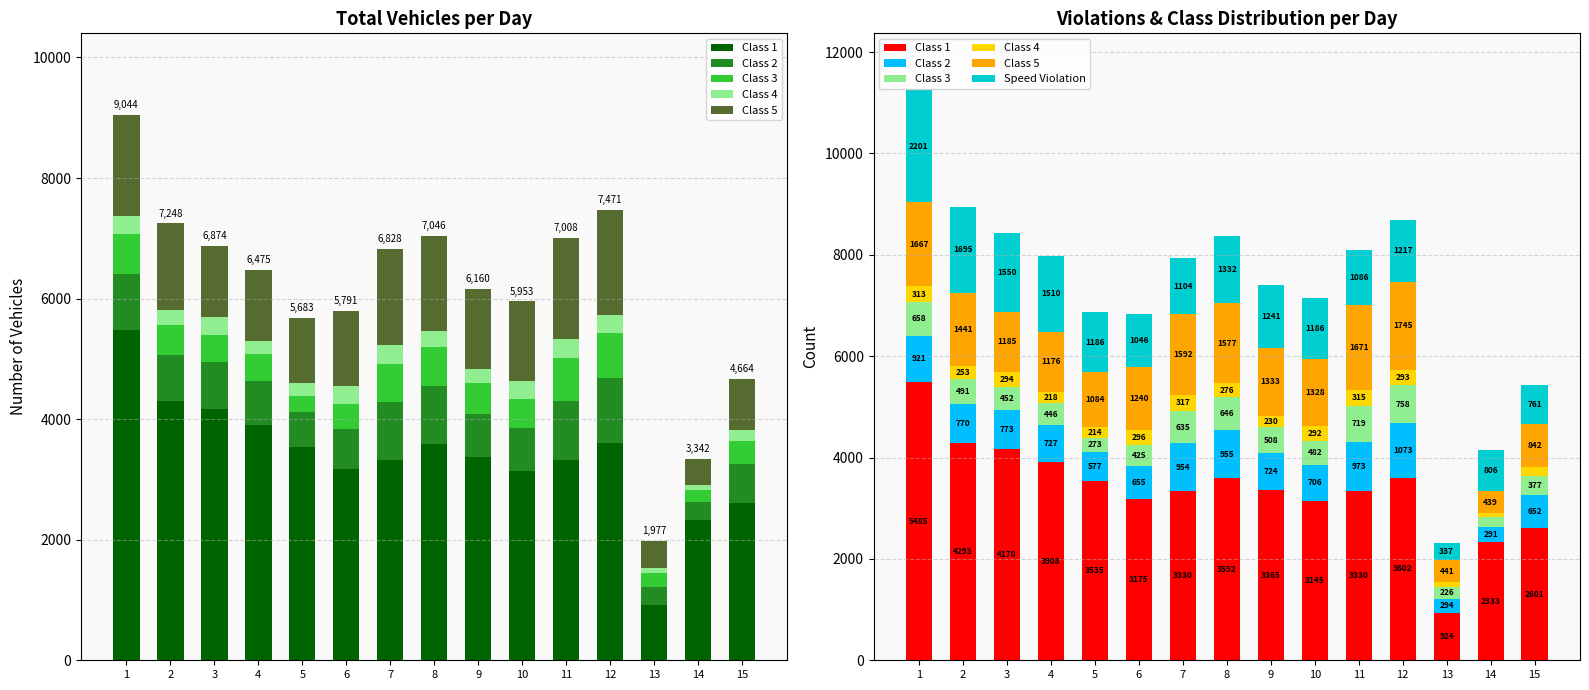

True or false: Class 3 has a value of 646 at 8.

True